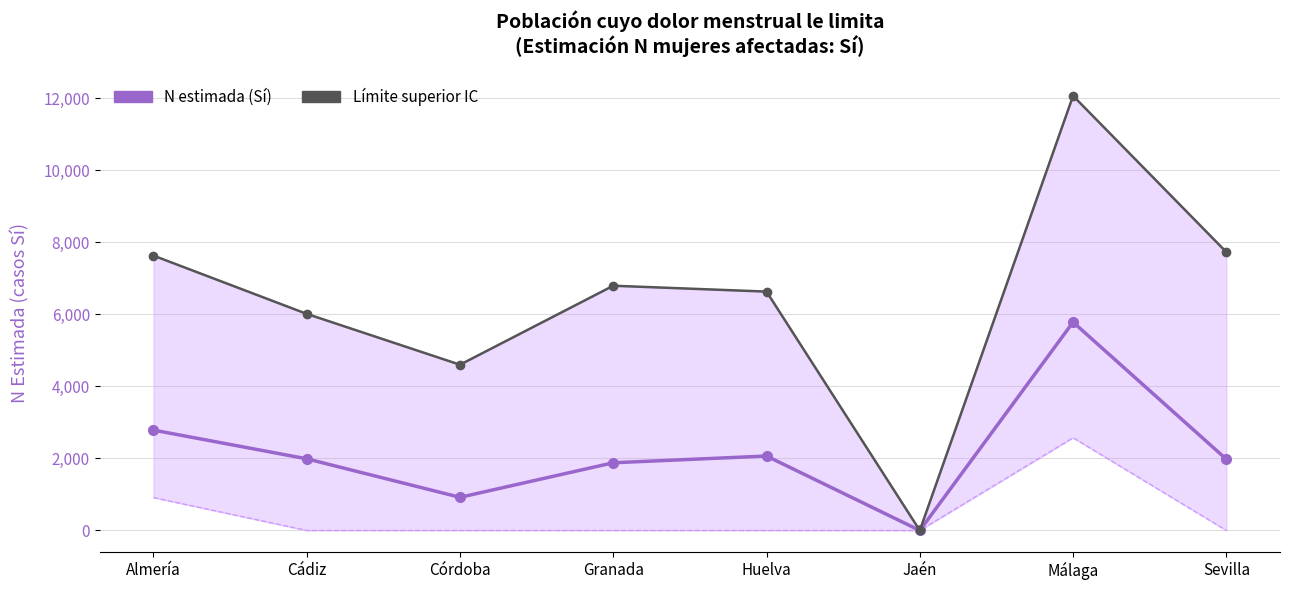

The value of N estimada (Sí) at Huelva is 2742. True or false?

False